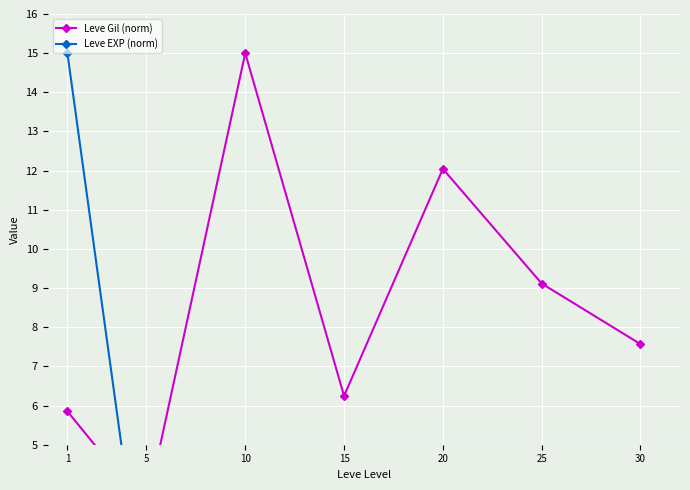

Which series has the widest spread of values?

Leve EXP (norm)